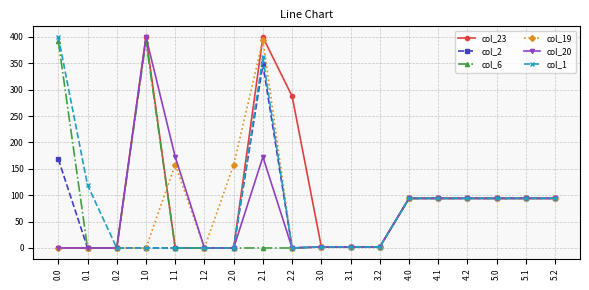

What is the label of the 6th point from the right?

4.0